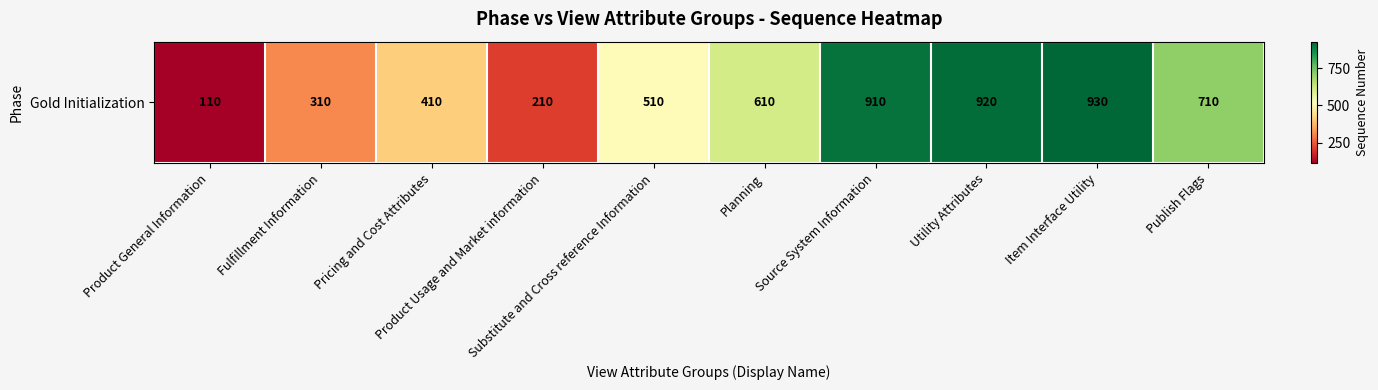

Reading left to right, list all the values displayed in this chart.

110	310	410	210	510	610	910	920	930	710